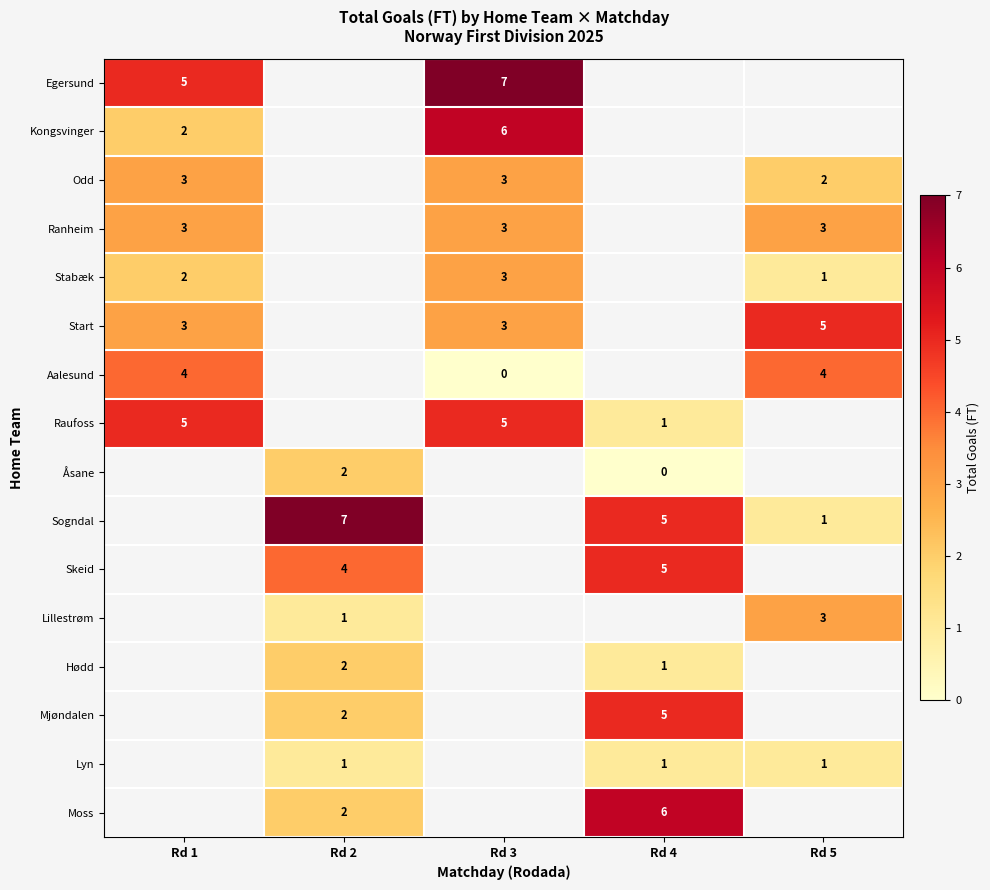

Count the number of categories in the chart.

5